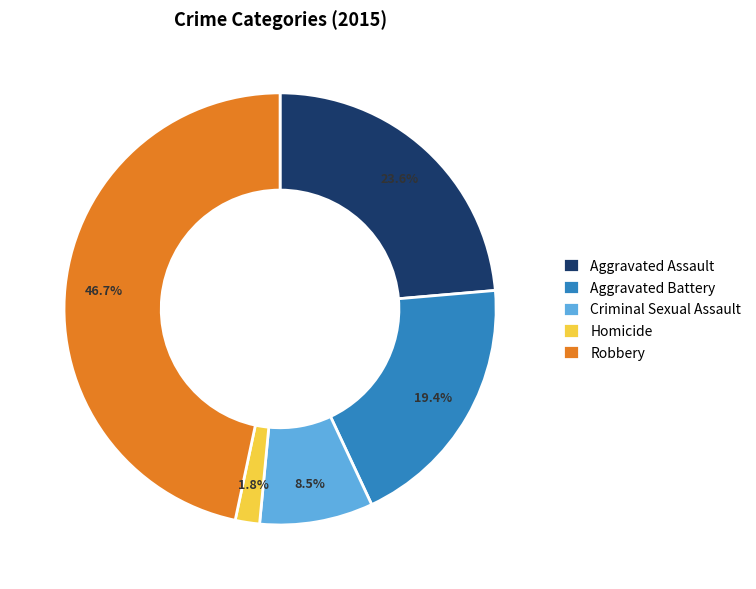

What is the ratio of the value at Aggravated Assault to the value at Aggravated Battery?

1.2